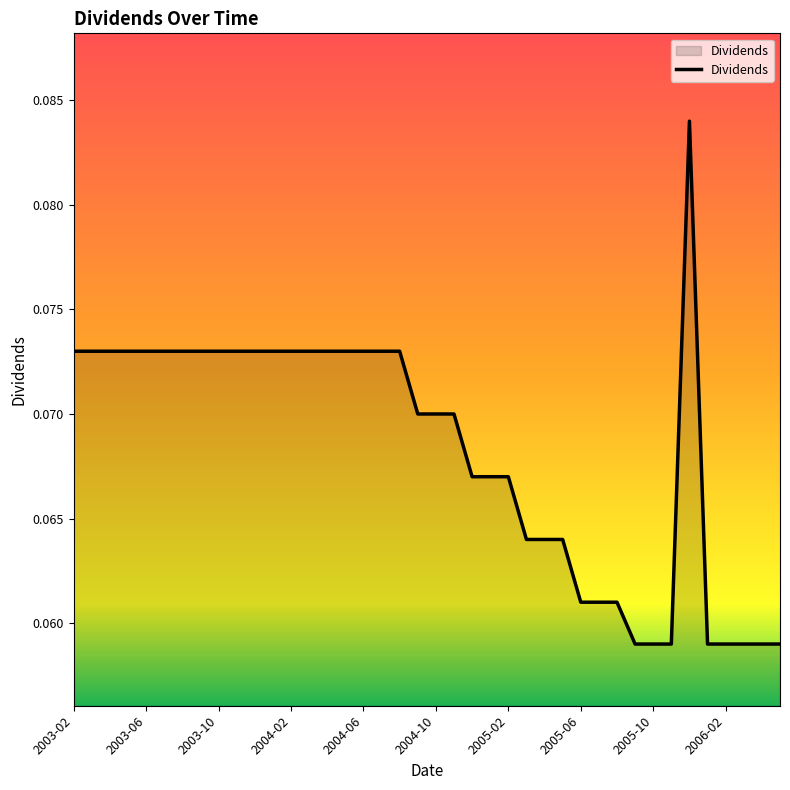

Count the values in the range 0 to 1.

40